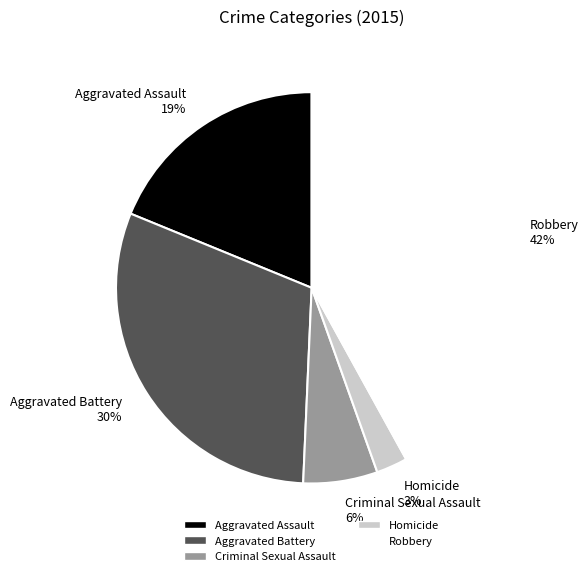

To the nearest percent, what is the average slice percentage?

20%